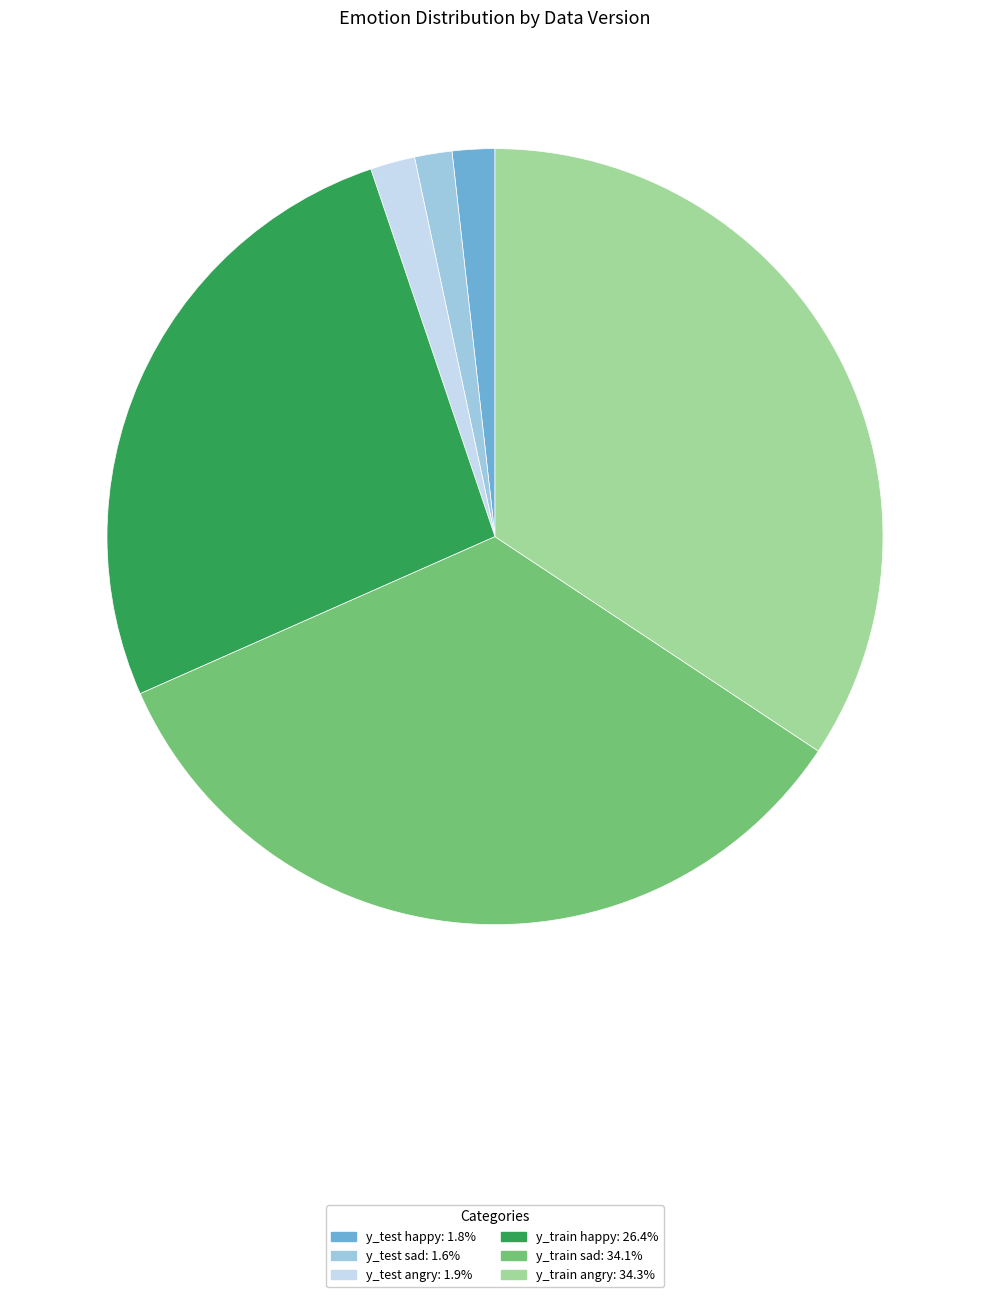

Is y_train angry the majority of the pie?

No